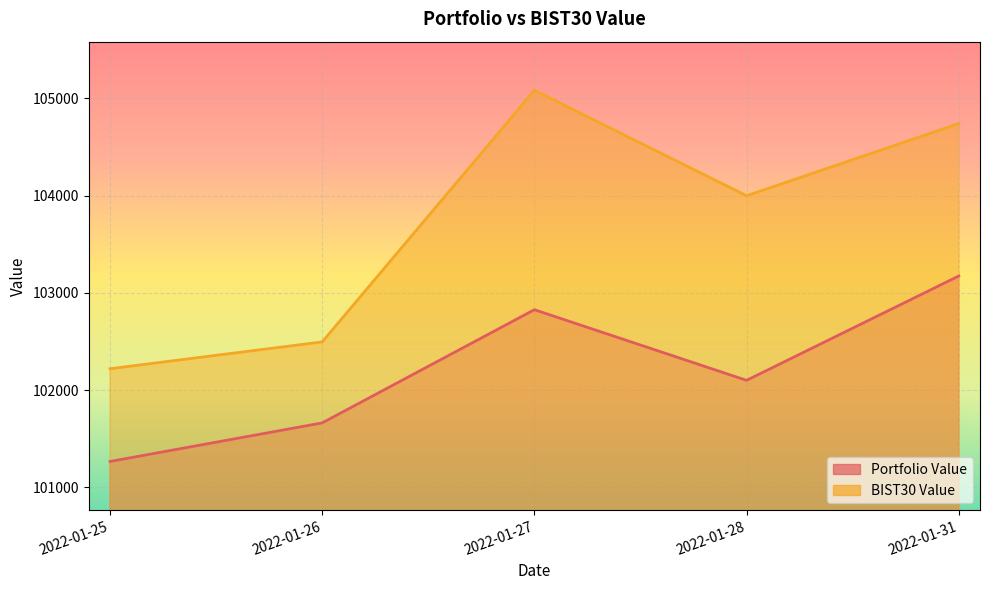

What is the greatest value displayed?

105083.5